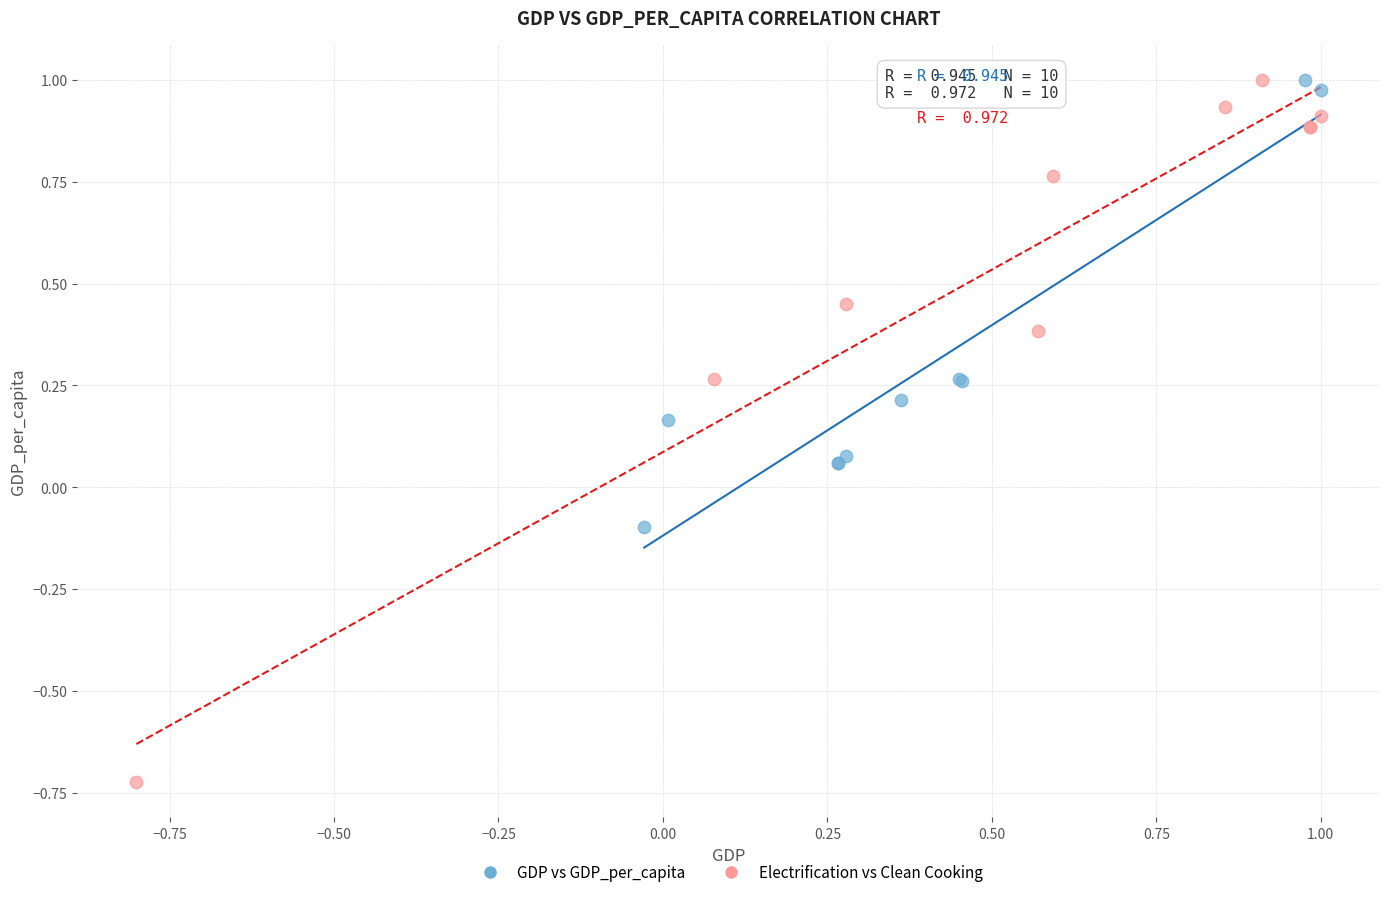

Which series reaches the minimum Y coordinate?

Electrification vs Clean Cooking